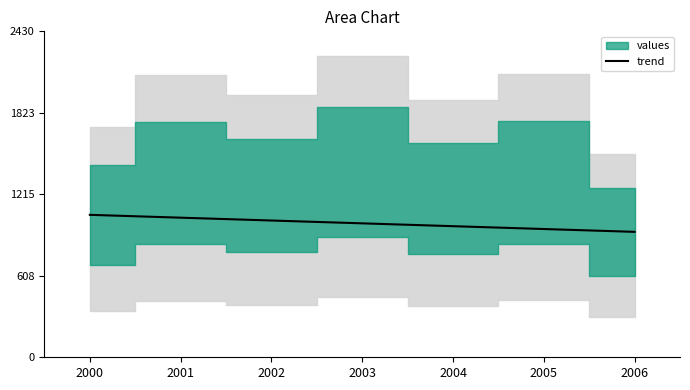

The chart shows a value of 998.7 at 2003. True or false?

True